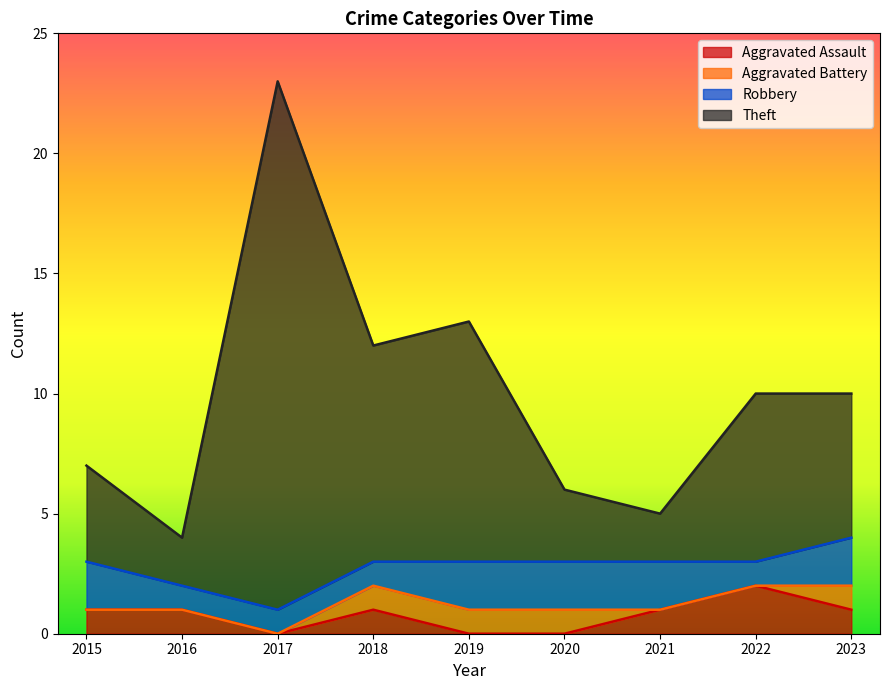

How many positive values does the Aggravated Assault series have?

6